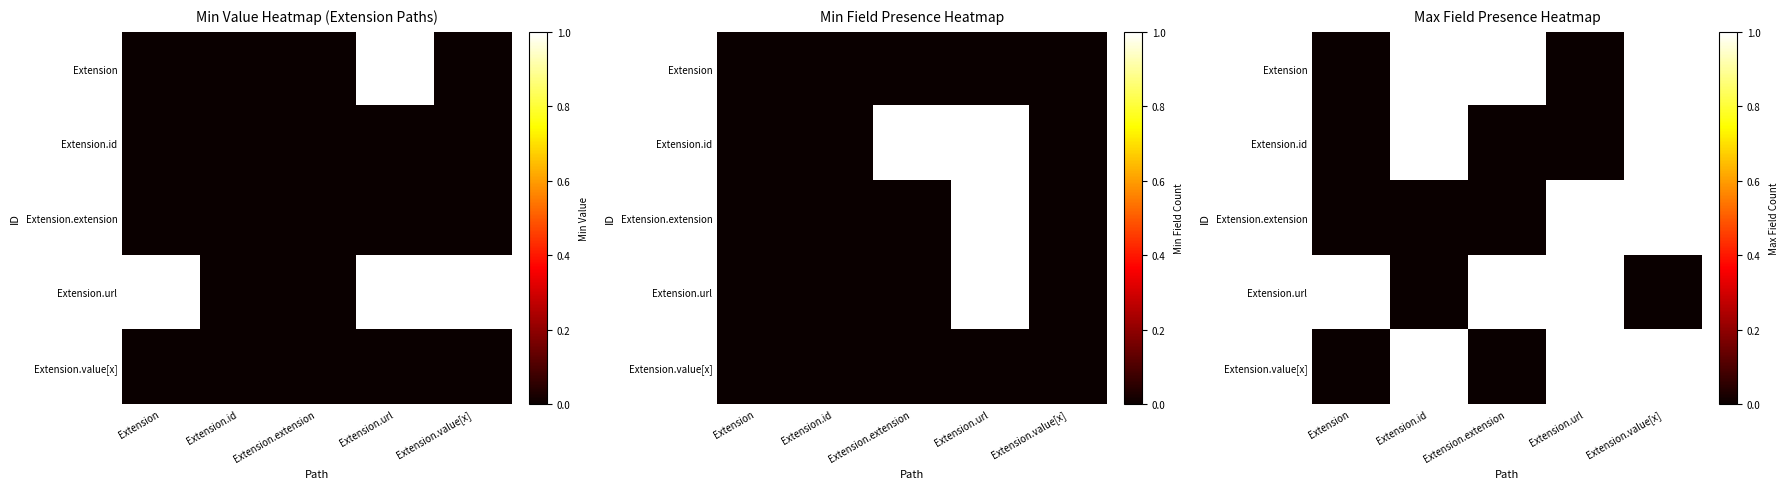

What is the highest value of the Extension.id series?

1